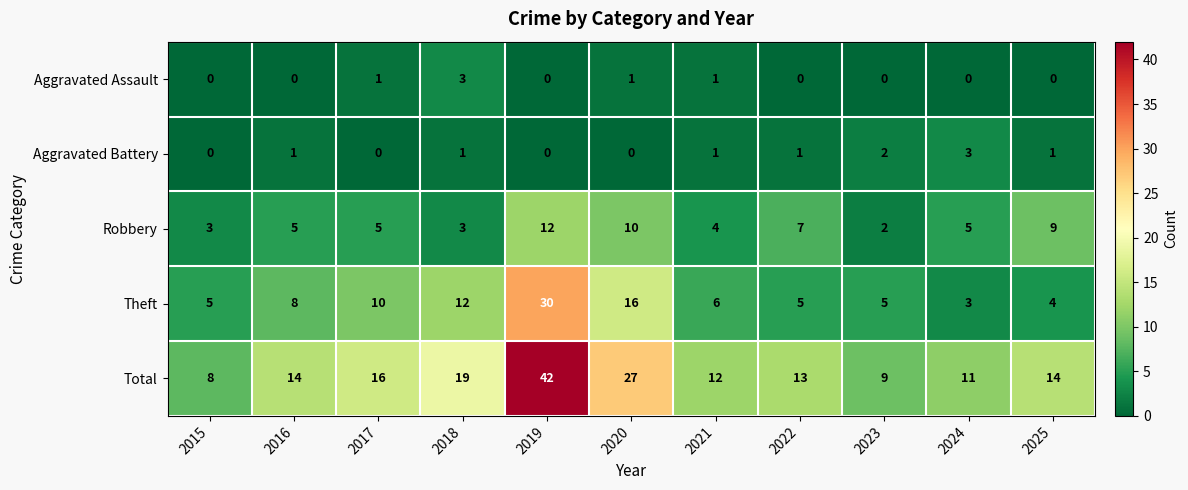

At which category does the chart reach its peak across all series?

2019